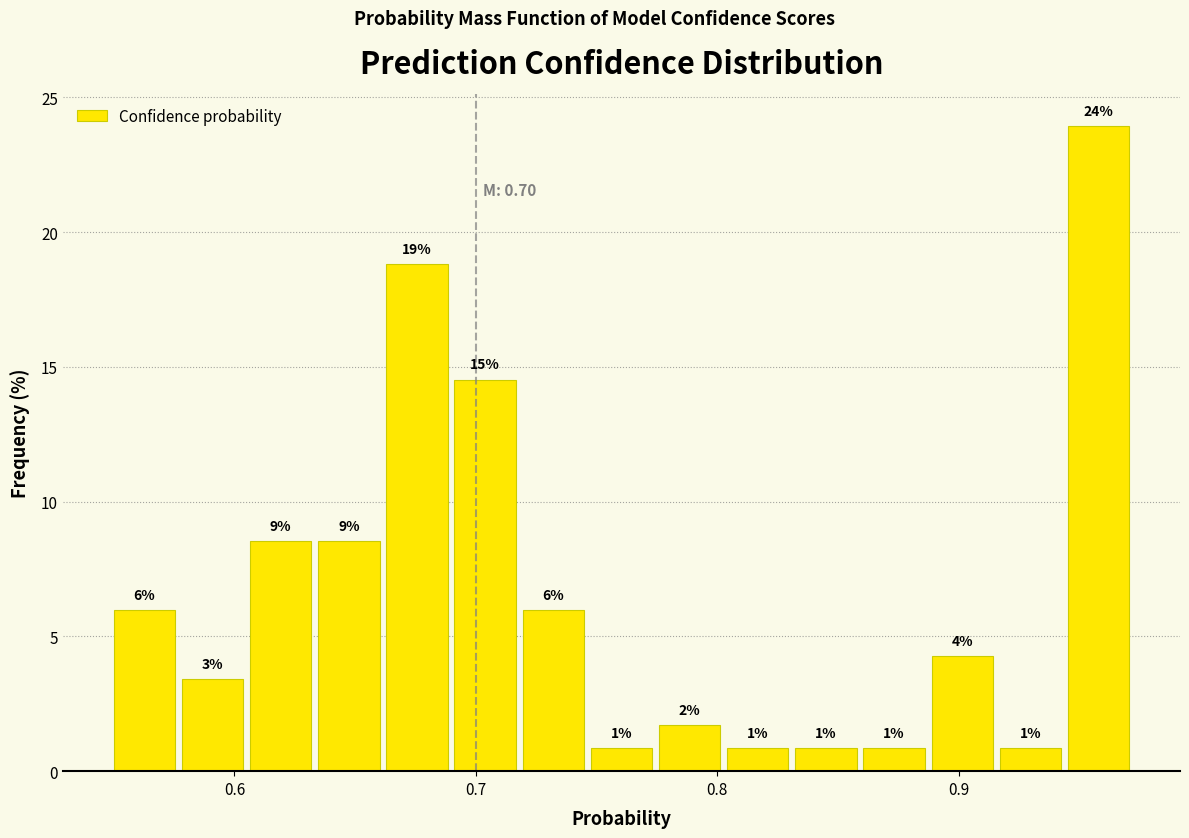

Read against the x-axis, roughly where is the centre of the tallest bar?

0.96